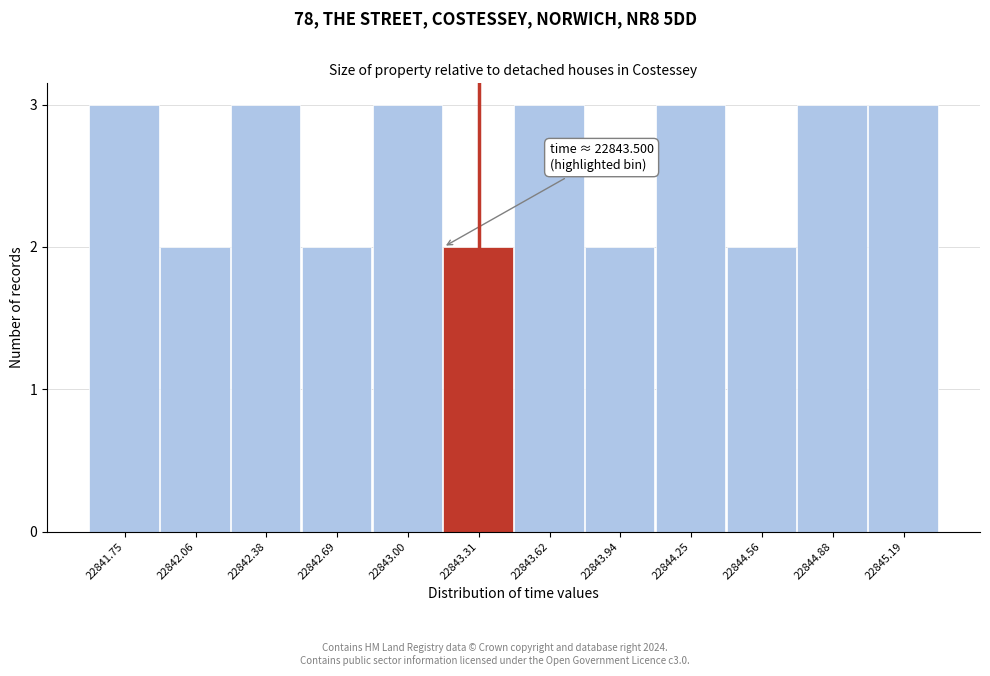

Reading right to left, what are all the values shown in this chart?

22845.19=3	22844.88=3	22844.56=2	22844.25=3	22843.94=2	22843.62=3	22843.31=2	22843.00=3	22842.69=2	22842.38=3	22842.06=2	22841.75=3